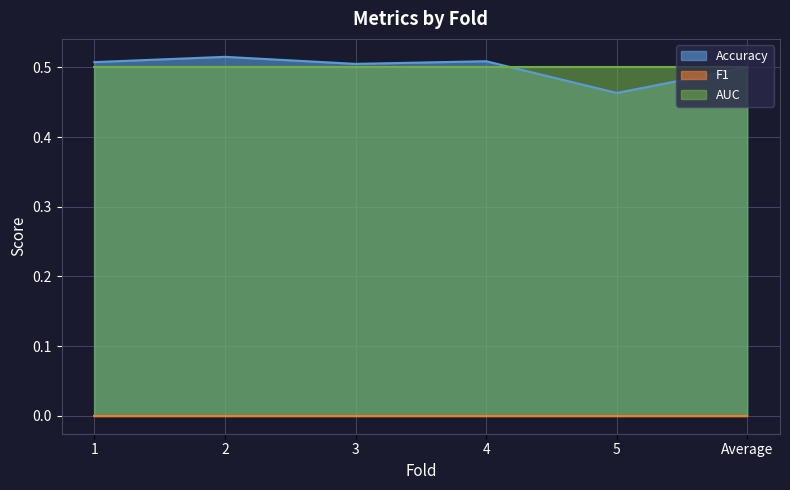

How many interior local valleys does the Accuracy series have?

2